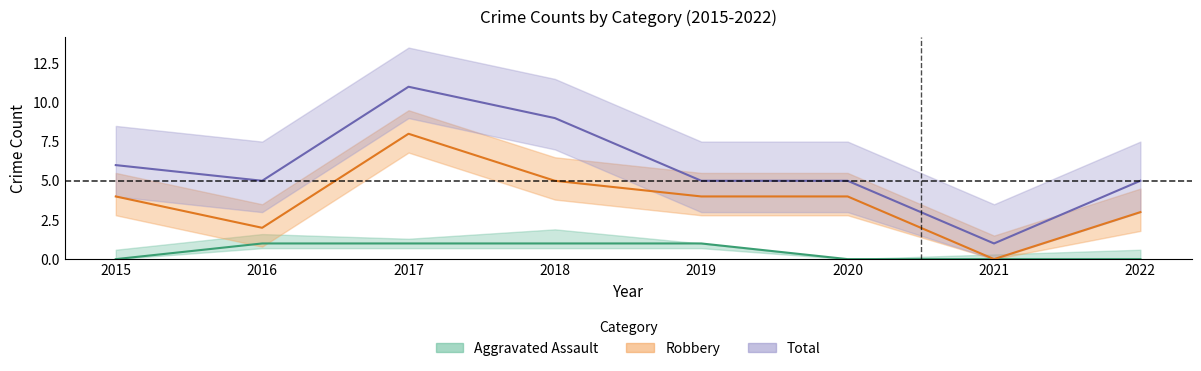

Does the chart display data point markers on the line(s)?

No